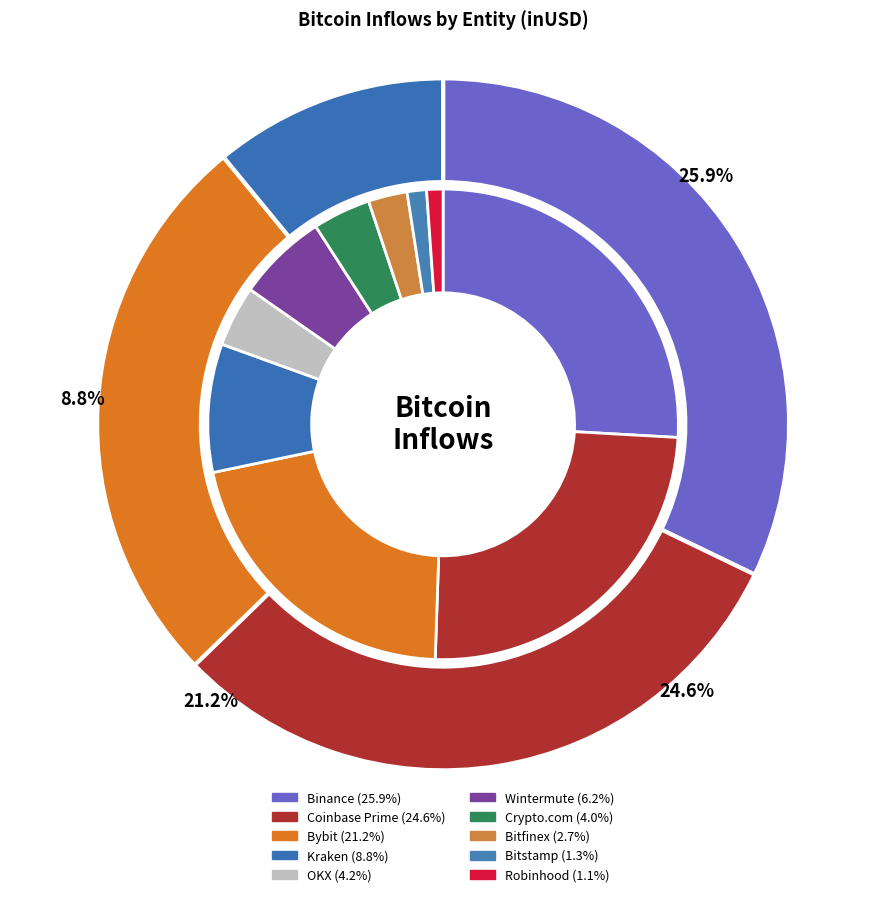

How many segments does this pie chart have?

10